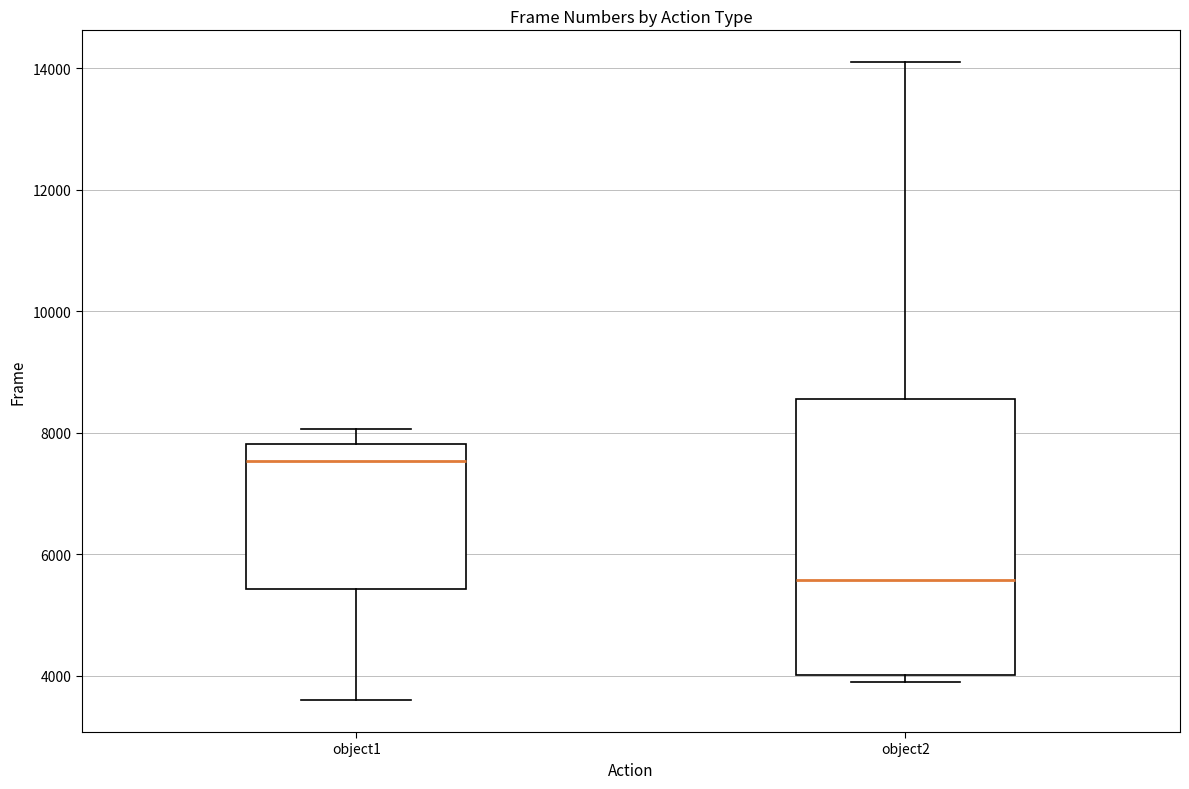

Where is the upper edge of the box for object1 on the y-axis? The values are not printed on the chart, so give them approximately, as read against the axis.

7800